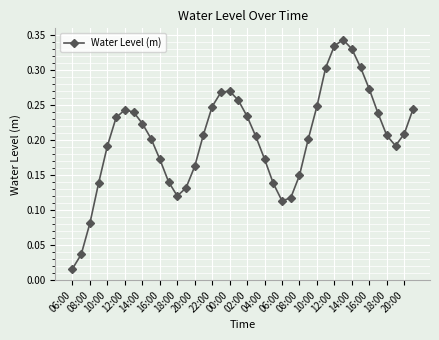

How many interior local peaks (higher than both neighbors) does the data have?

3